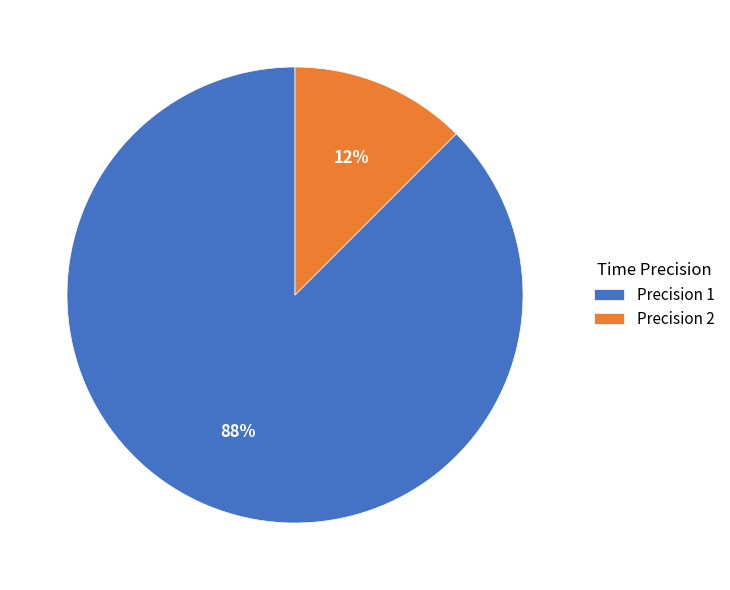

Do Precision 1 and Precision 2 together represent more than half of the pie?

Yes